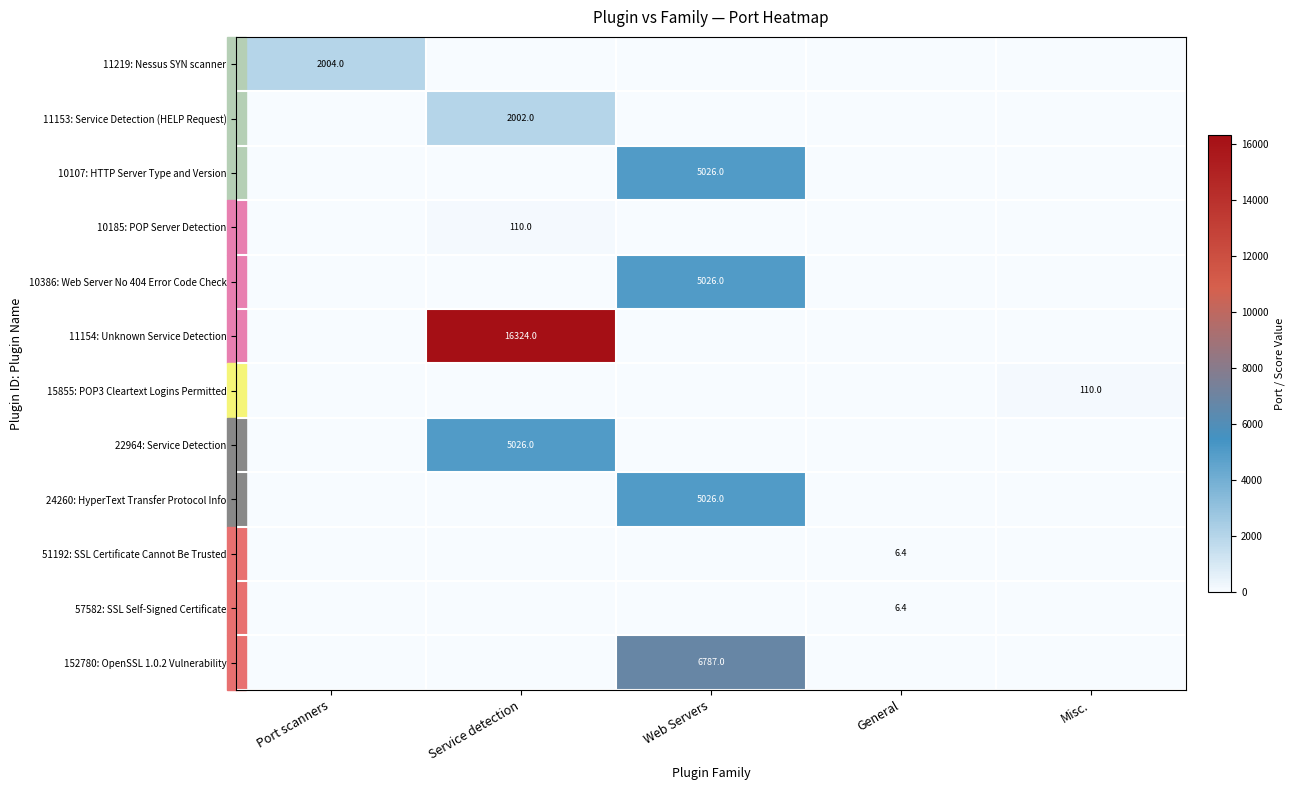

Between General and Port scanners, which is larger?

Port scanners